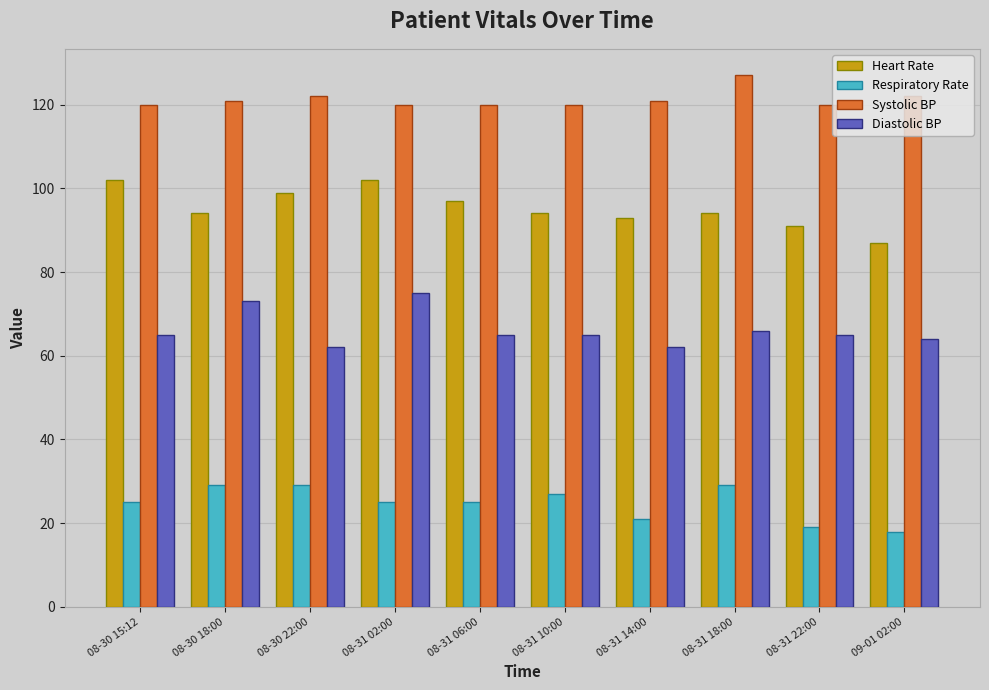

Reading left to right, extract all data points from this chart.

Heart Rate: 08-30 15:12=102	08-30 18:00=94	08-30 22:00=99	08-31 02:00=102	08-31 06:00=97	08-31 10:00=94	08-31 14:00=93	08-31 18:00=94	08-31 22:00=91	09-01 02:00=87
Respiratory Rate: 08-30 15:12=25	08-30 18:00=29	08-30 22:00=29	08-31 02:00=25	08-31 06:00=25	08-31 10:00=27	08-31 14:00=21	08-31 18:00=29	08-31 22:00=19	09-01 02:00=18
Systolic BP: 08-30 15:12=120	08-30 18:00=121	08-30 22:00=122	08-31 02:00=120	08-31 06:00=120	08-31 10:00=120	08-31 14:00=121	08-31 18:00=127	08-31 22:00=120	09-01 02:00=122
Diastolic BP: 08-30 15:12=65	08-30 18:00=73	08-30 22:00=62	08-31 02:00=75	08-31 06:00=65	08-31 10:00=65	08-31 14:00=62	08-31 18:00=66	08-31 22:00=65	09-01 02:00=64